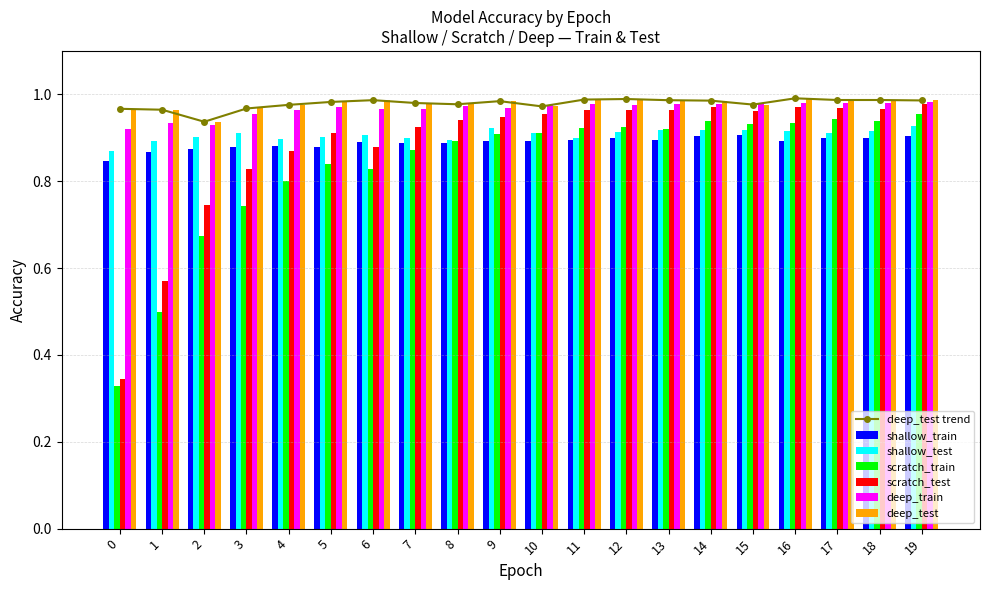

Between 5 and 8, which is larger?

8